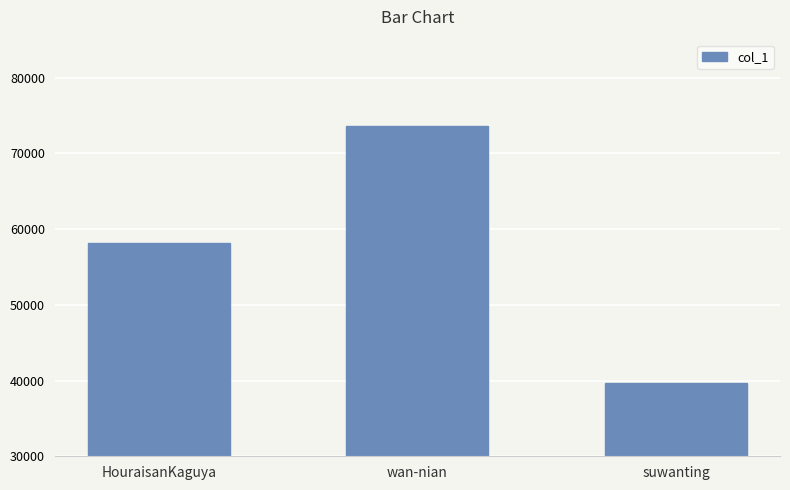

Does the chart contain stacked bars?

No